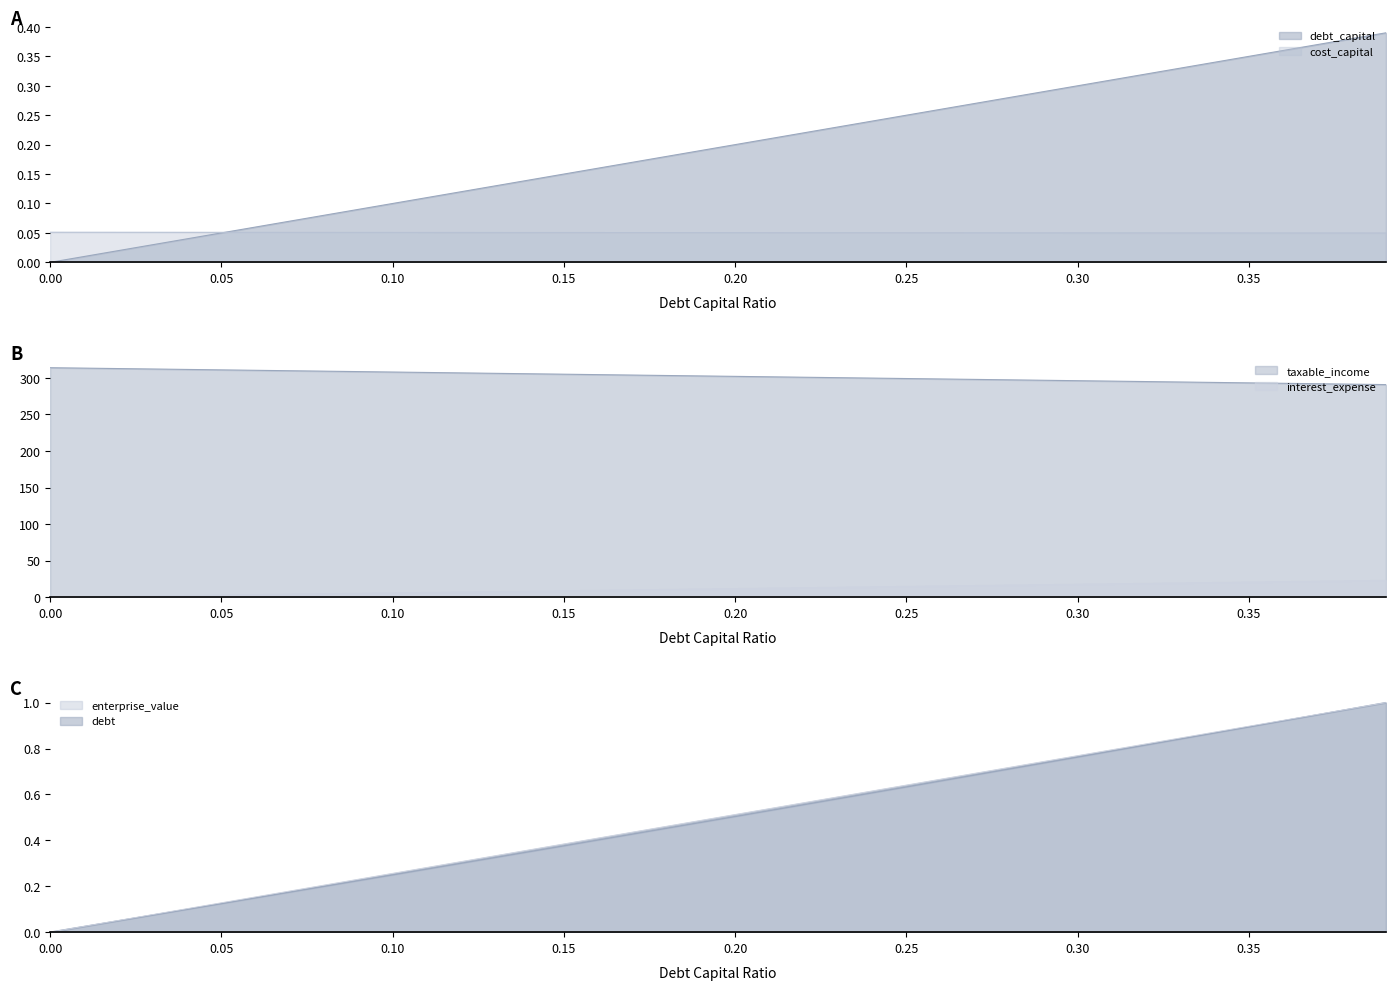

What is the label of the 3rd point from the right?

0.3